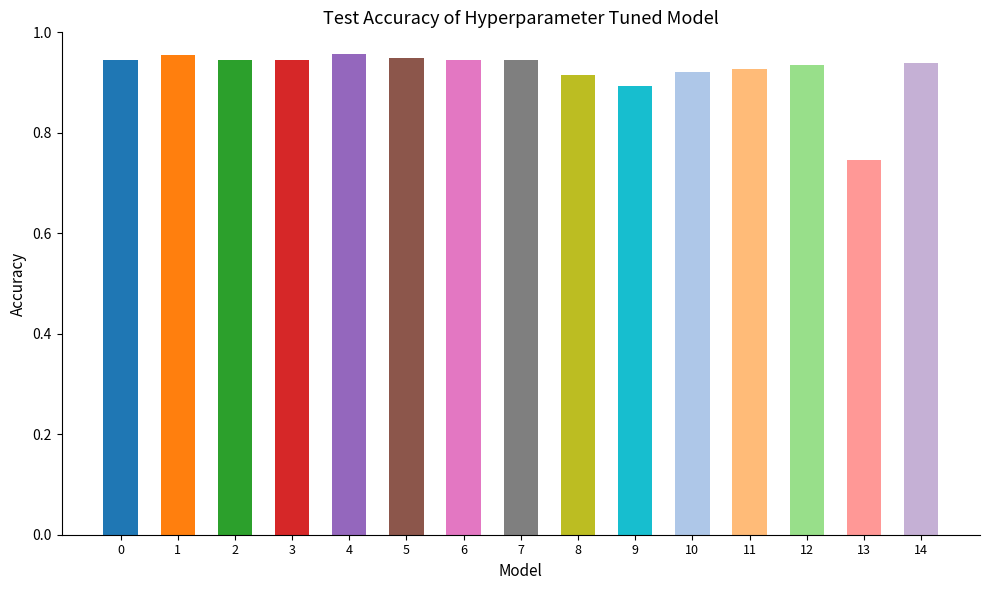

True or false: the data shows 0.4 at 11.

False